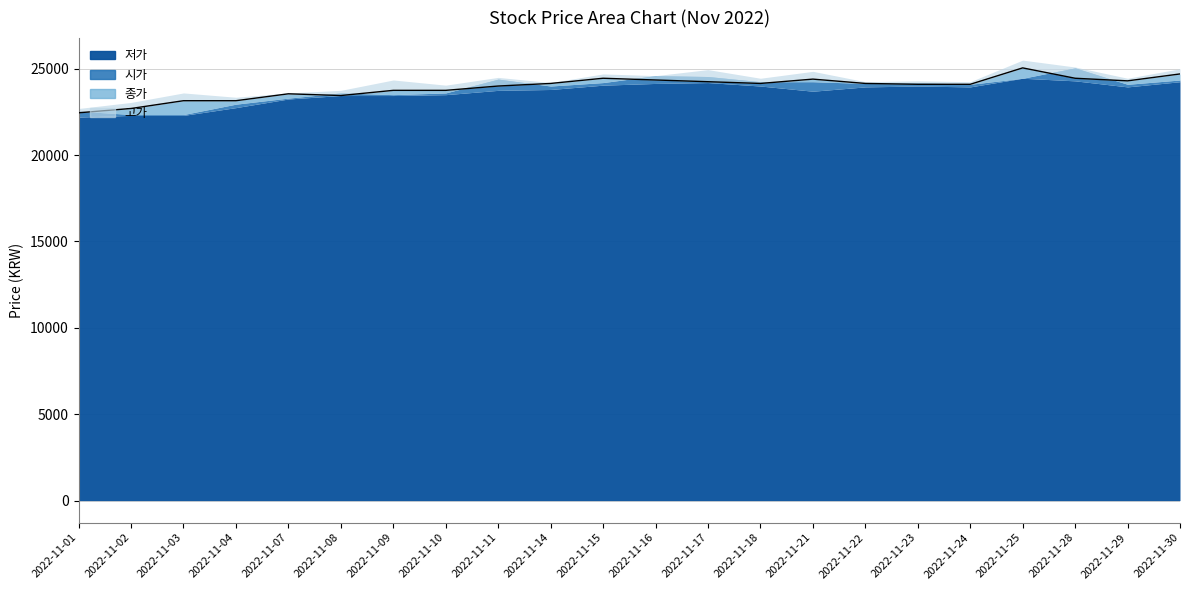

What is the average value of the 시가 series?

23857